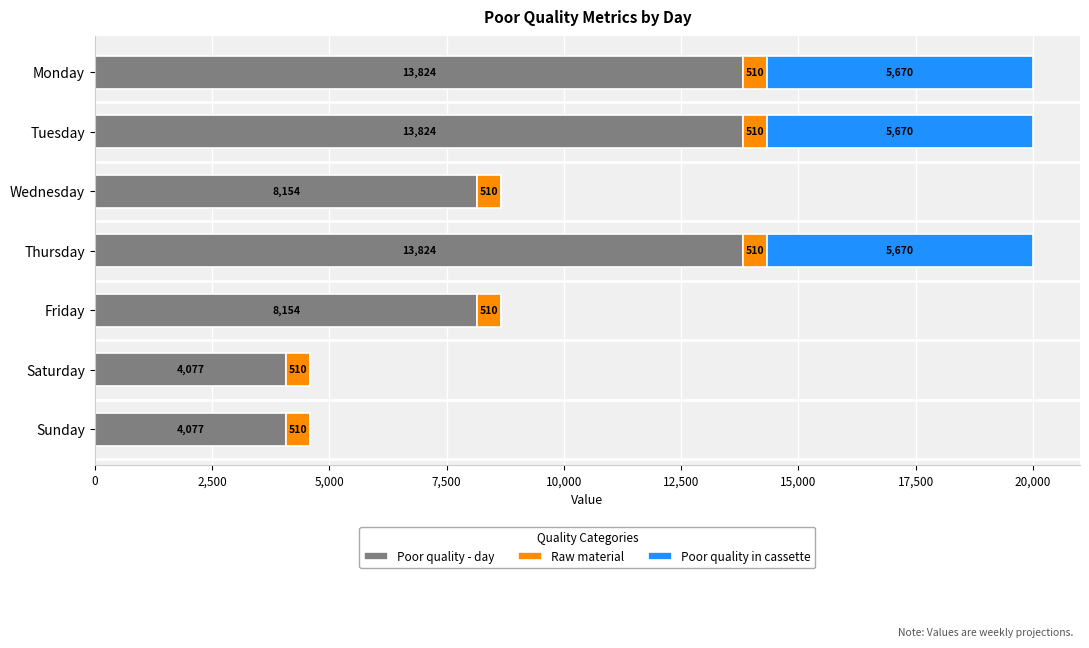

What is the highest value of the Poor quality - day series?

13823.6